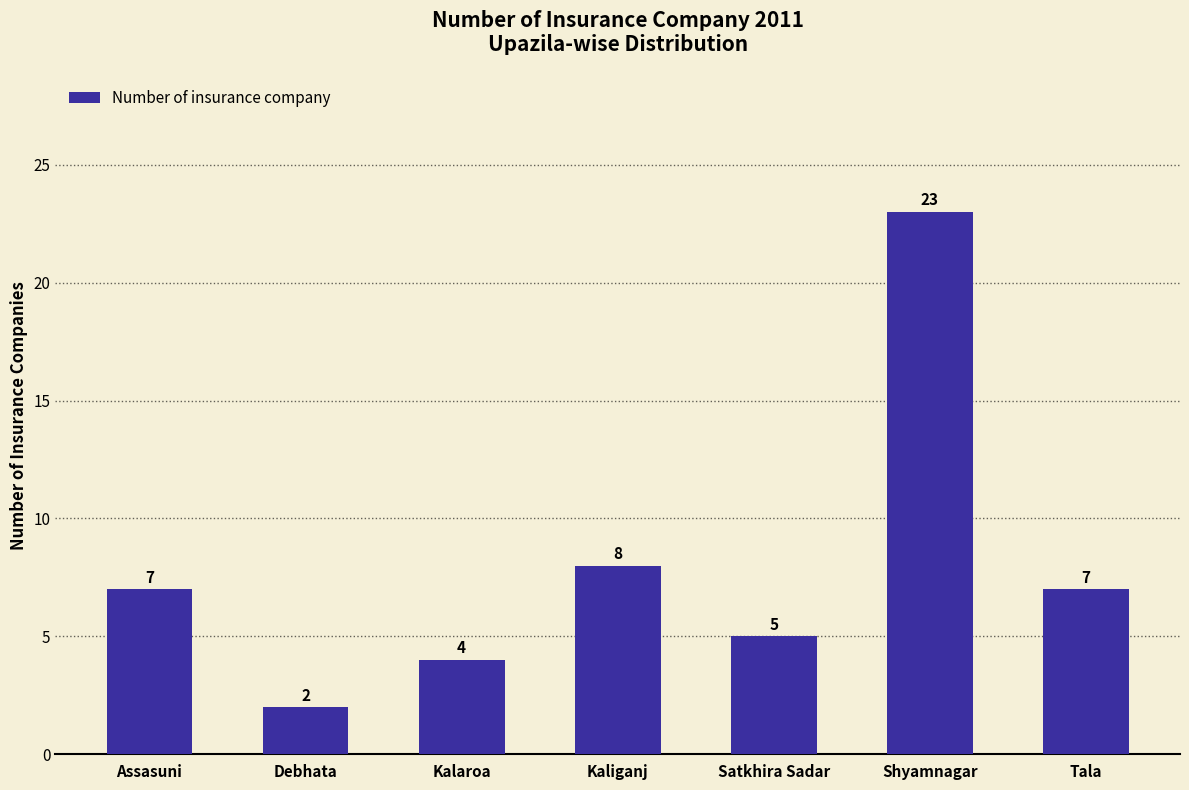

Reading right to left, list all the values displayed in this chart.

Tala=7	Shyamnagar=23	Satkhira Sadar=5	Kaliganj=8	Kalaroa=4	Debhata=2	Assasuni=7